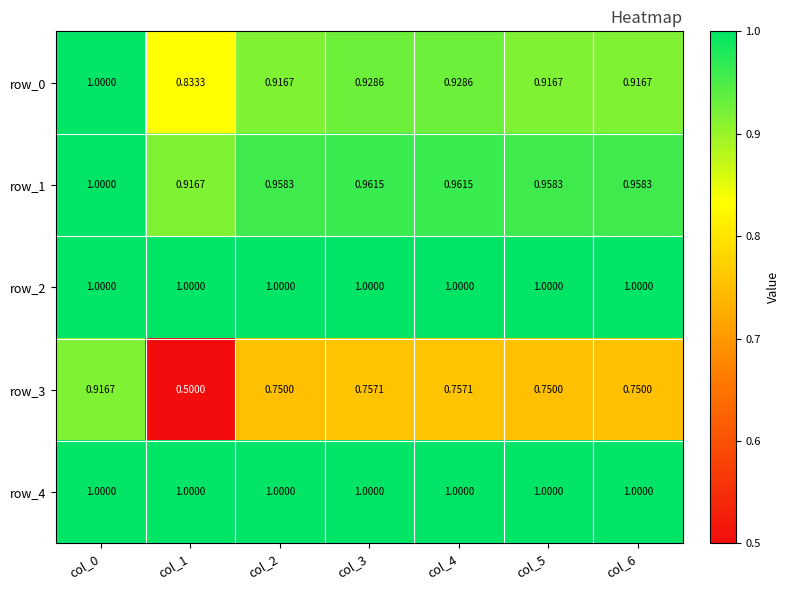

What is the difference between the maximum and minimum values in the row_0 series?

0.2